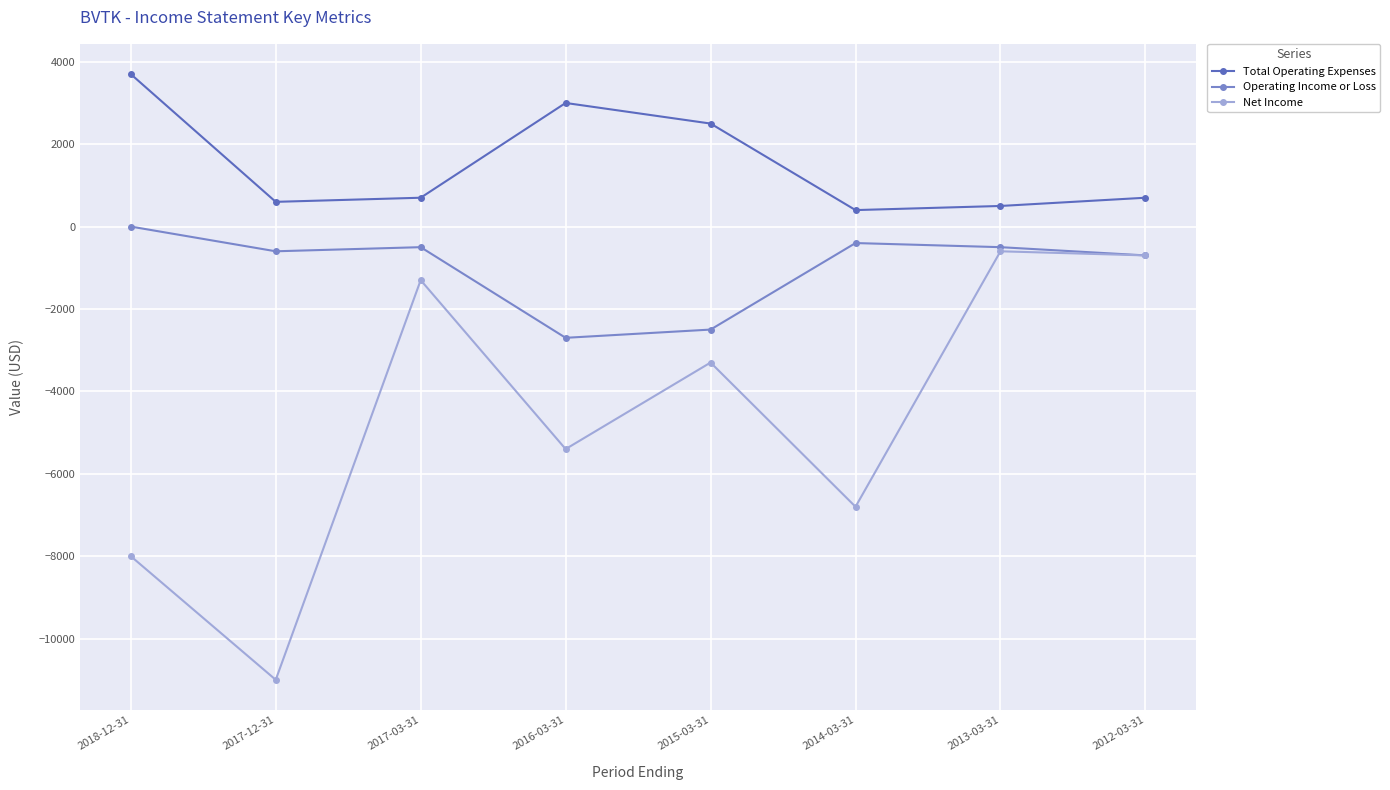

True or false: Total Operating Expenses has a value of 3000 at 2016-03-31.

True